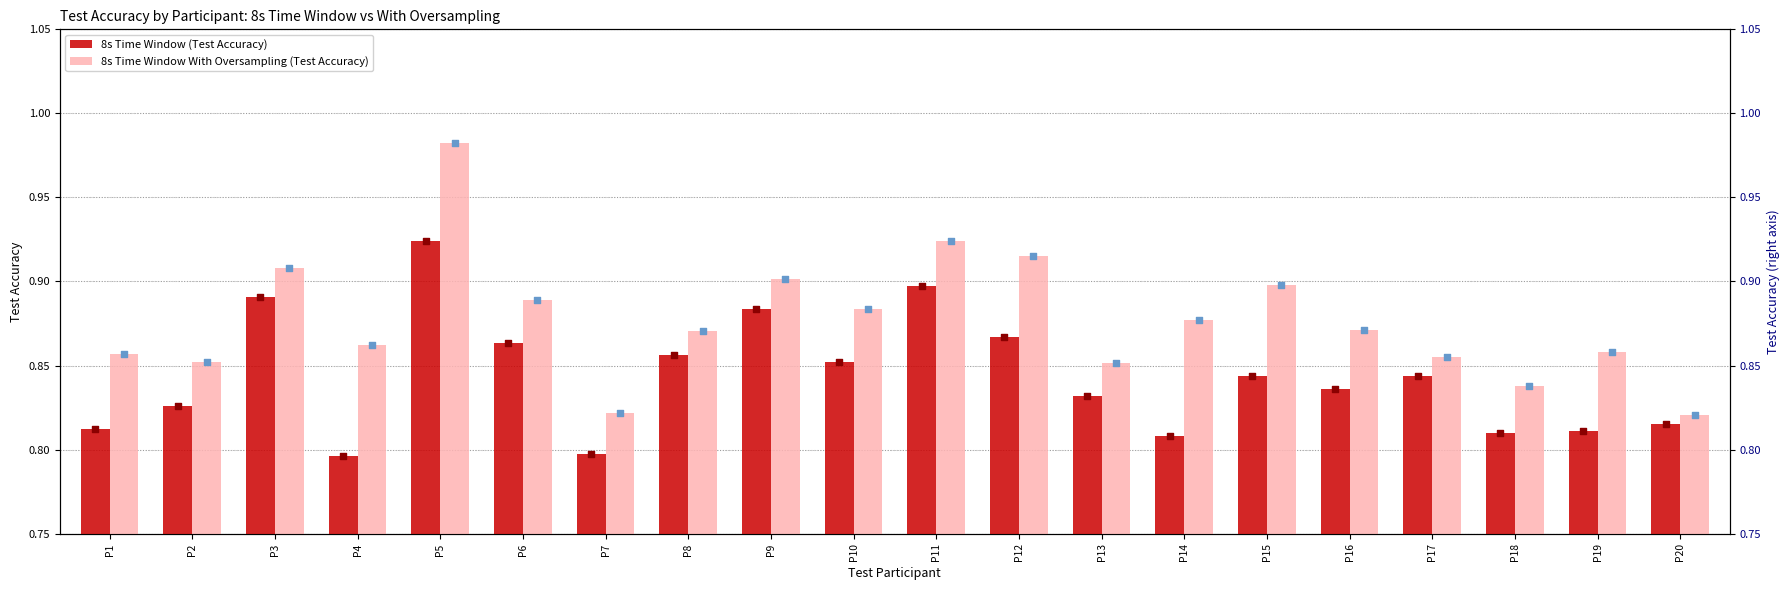

What is the total value across all series at P12?

1.8